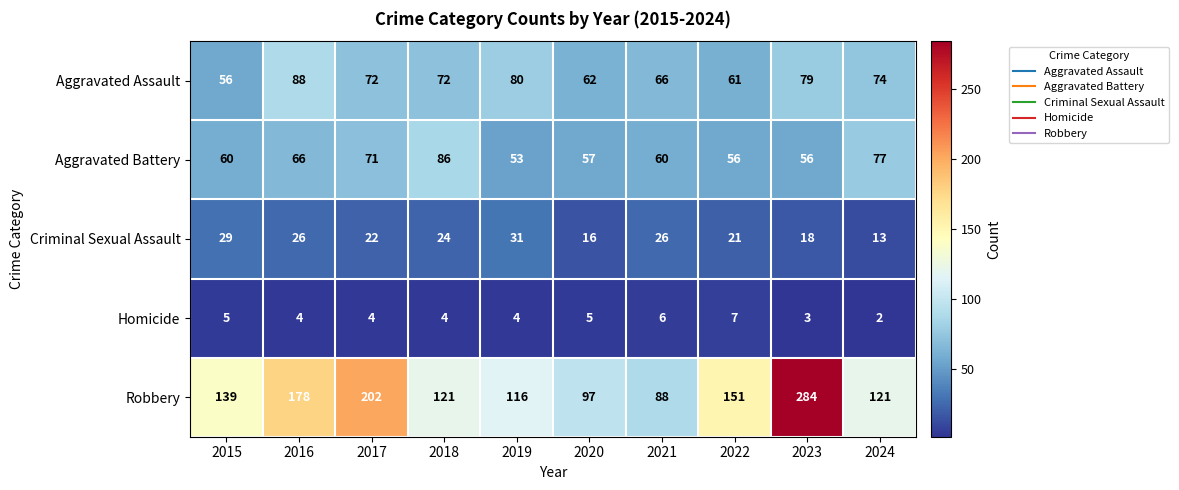

At which label is Criminal Sexual Assault closest to 22?

2017